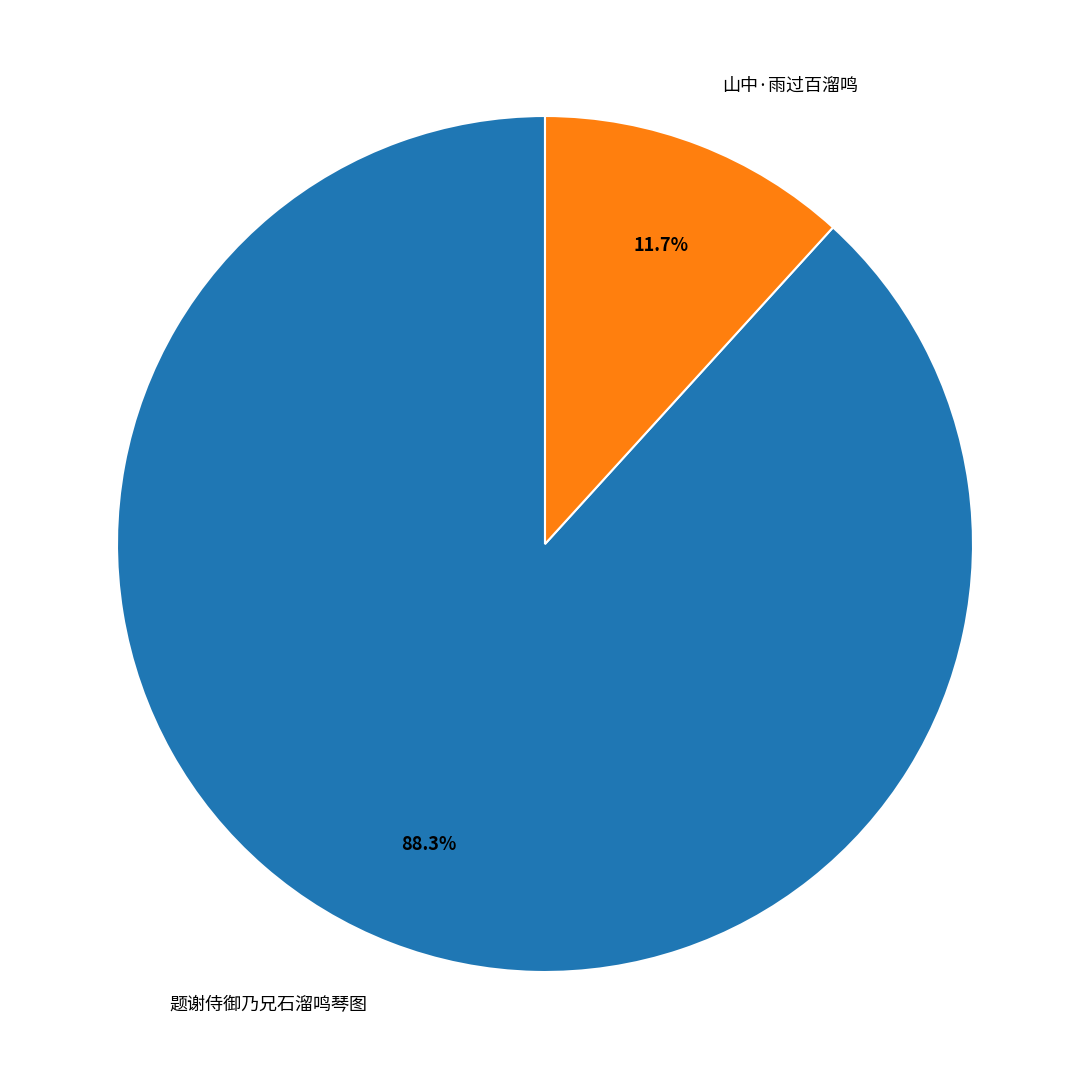

How many segments does this pie chart have?

2